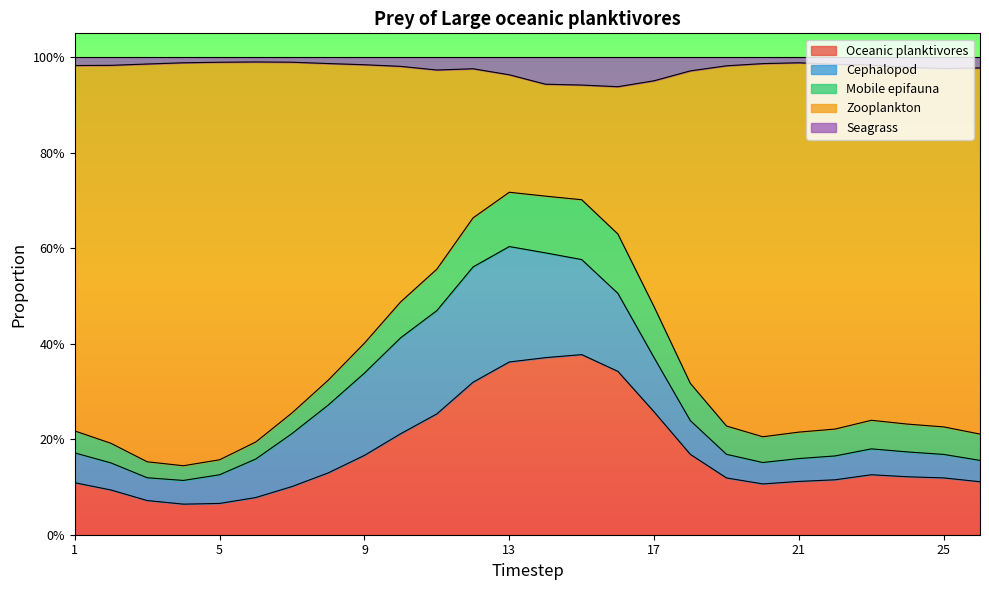

What is the maximum value shown in the chart?

1.0